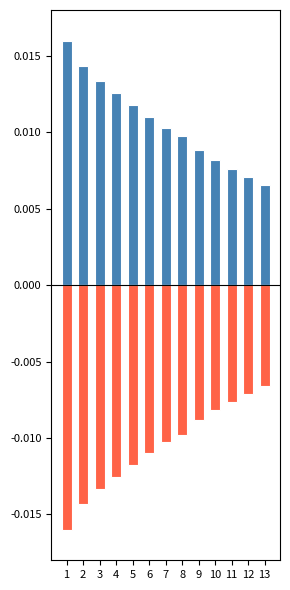

At how many categories does at least one series exceed 0?

13